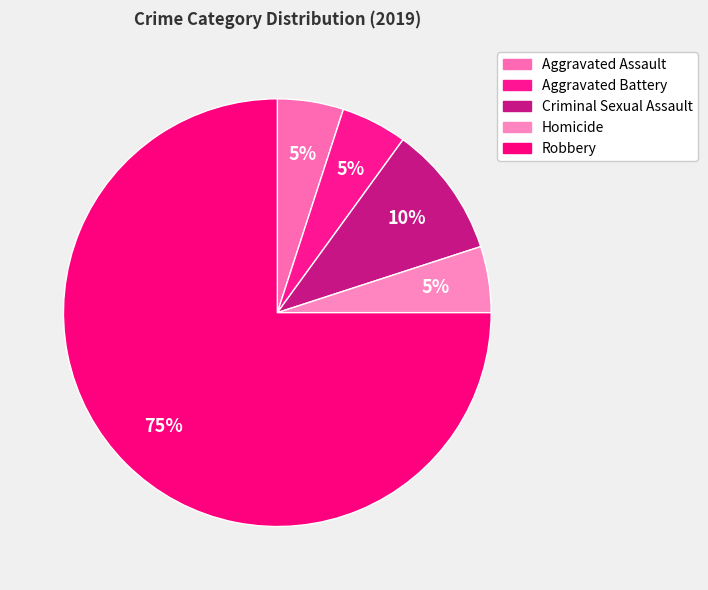

How many slices are in this pie chart?

5